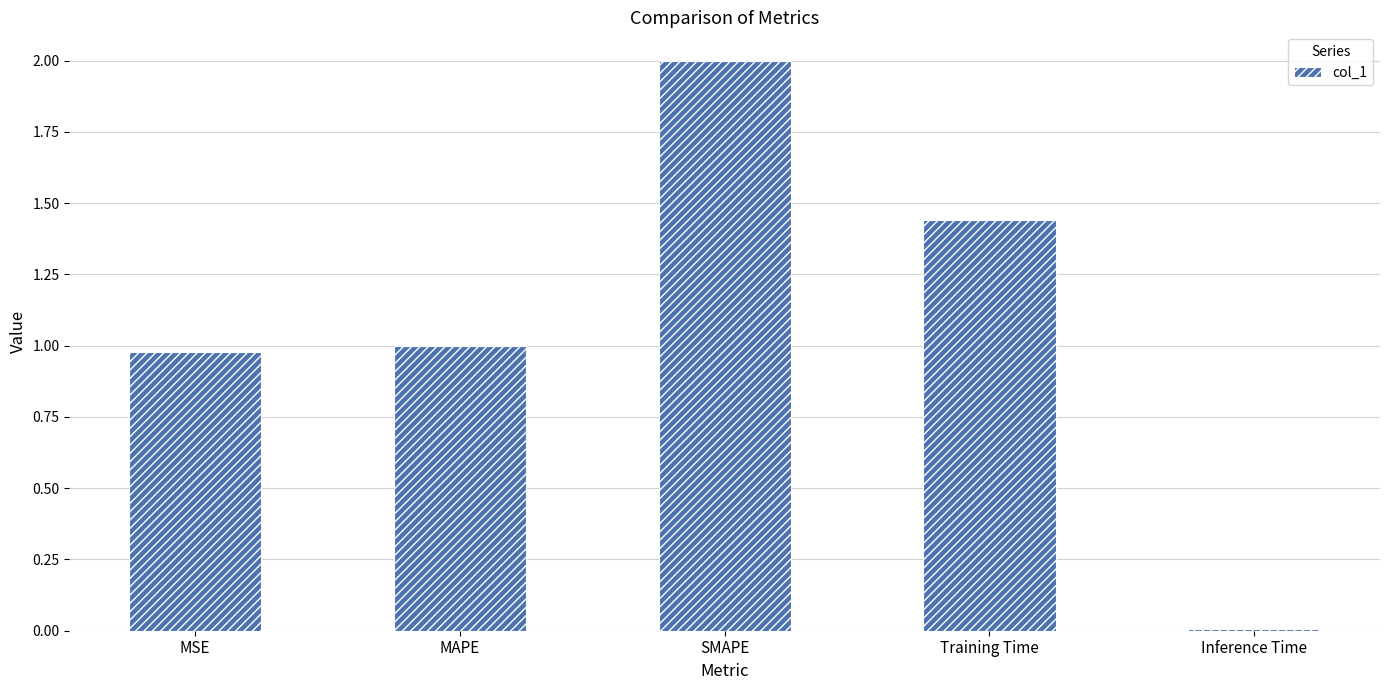

At which label is the value closest to 1?

MAPE